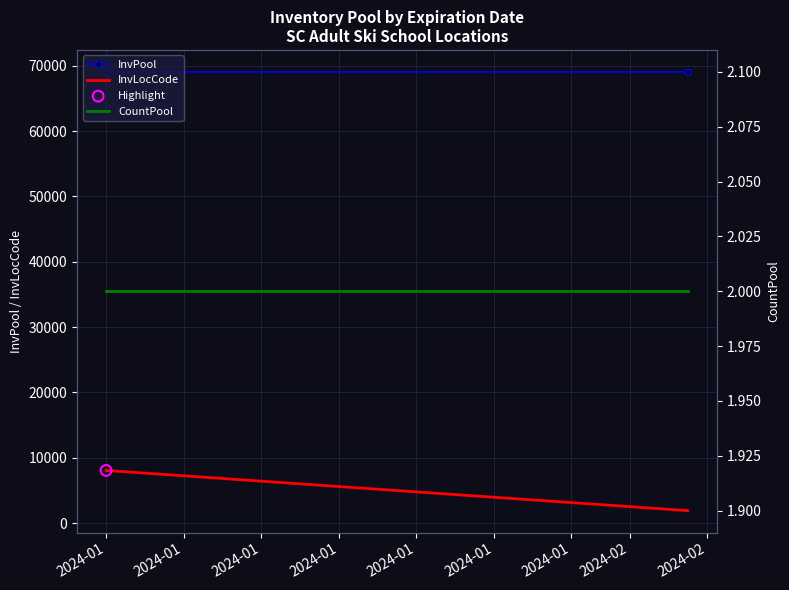

Which series has the largest total across all categories?

InvPool